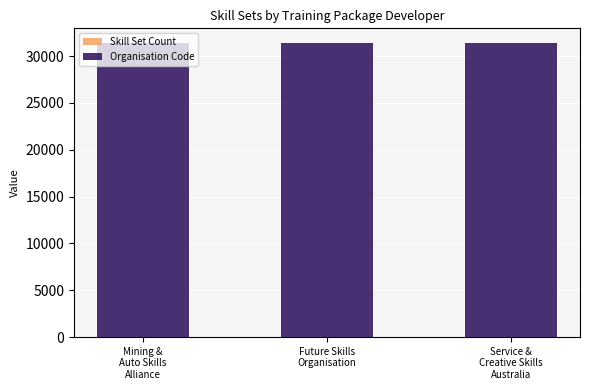

What is the sum of the Organisation Code values at Service &
Creative Skills
Australia and Mining &
Auto Skills
Alliance?

62768